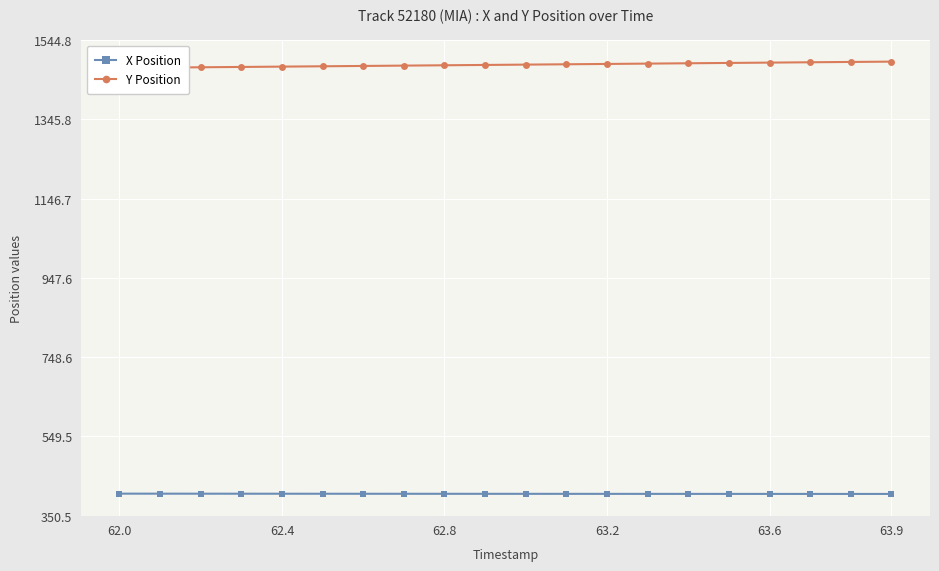

How many values in the X Position series exceed 405?

11